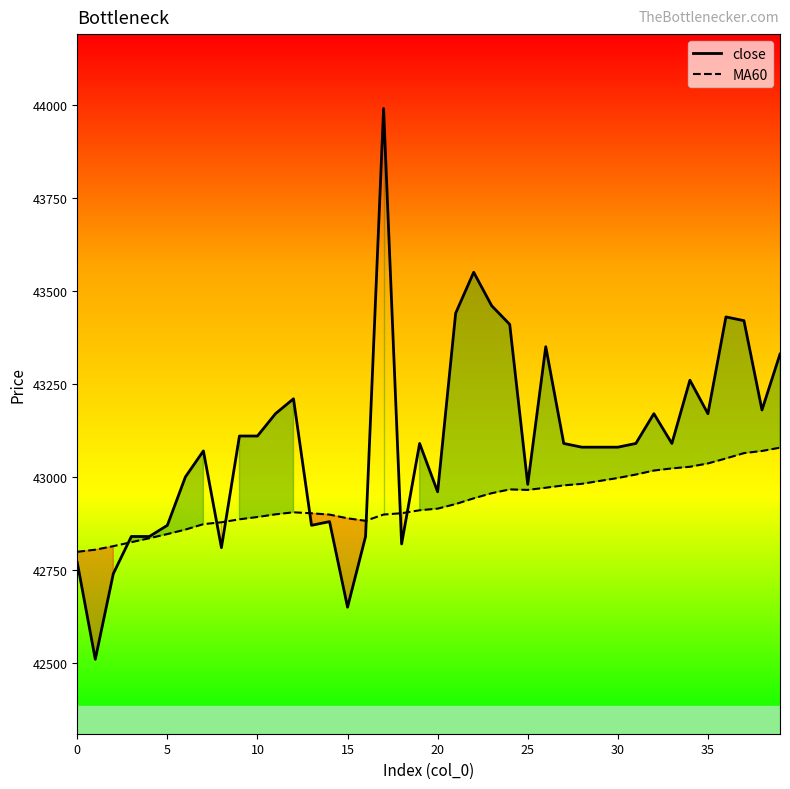

Reading left to right, list all the values displayed in this chart.

close: 42770.0	42510.0	42740.0	42840.0	42840.0	42870.0	43000.0	43070.0	42810.0	43110.0	43110.0	43170.0	43210.0	42870.0	42880.0	42650.0	42840.0	43990.0	42820.0	43090.0	42960.0	43440.0	43550.0	43460.0	43410.0	42980.0	43350.0	43090.0	43080.0	43080.0	43080.0	43090.0	43170.0	43090.0	43260.0	43170.0	43430.0	43420.0	43180.0	43330.0
MA60: 42798.8	42804.5	42814.0	42824.7	42835.3	42846.5	42858.5	42873.2	42878.2	42886.2	42892.3	42899.5	42905.0	42902.3	42898.8	42888.8	42882.2	42899.0	42902.5	42910.5	42914.8	42927.2	42942.5	42956.3	42966.5	42965.2	42971.0	42977.3	42981.5	42989.3	42997.2	43006.5	43017.2	43023.0	43027.3	43036.3	43049.7	43064.0	43069.8	43078.7